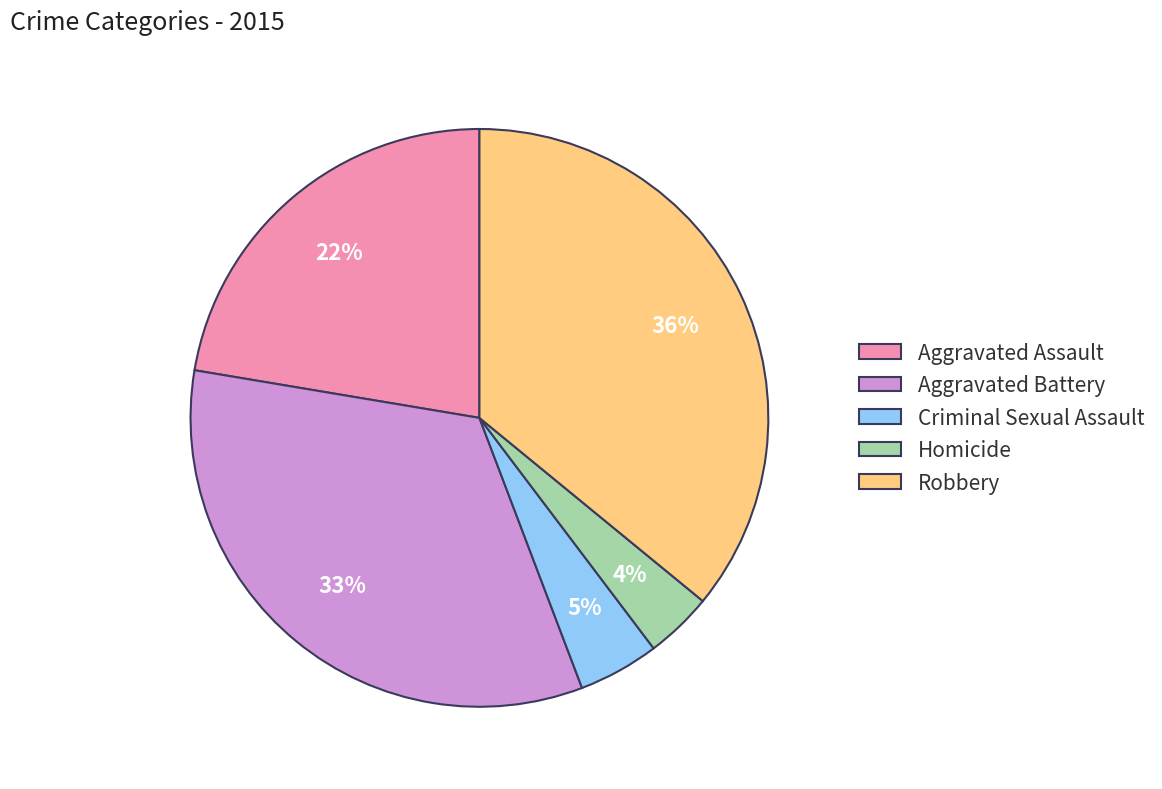

Count the number of slices in the pie.

5